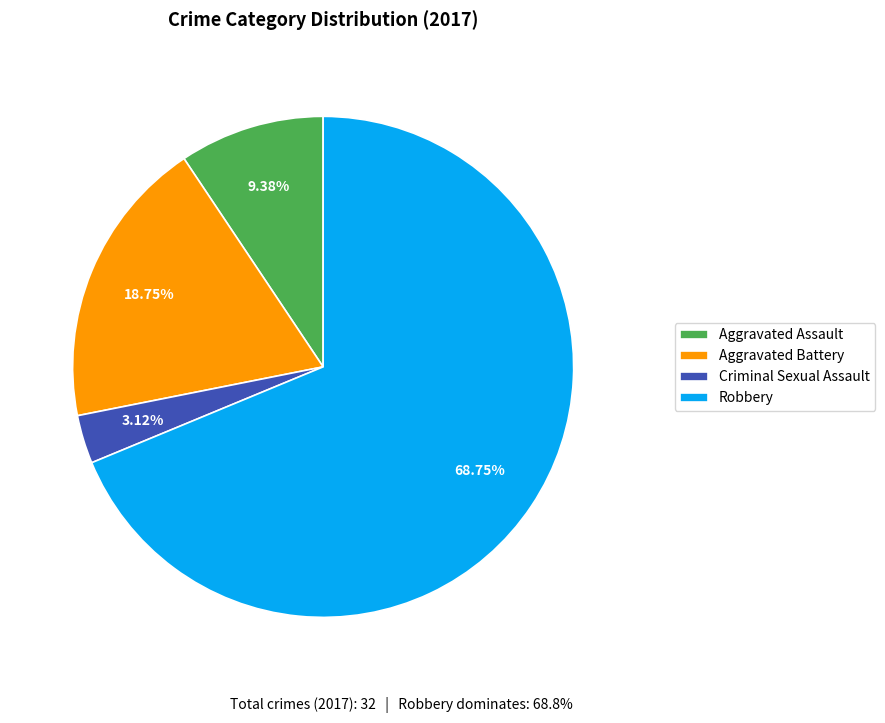

To the nearest percent, what is the difference between the largest and smallest slice percentages?

66%